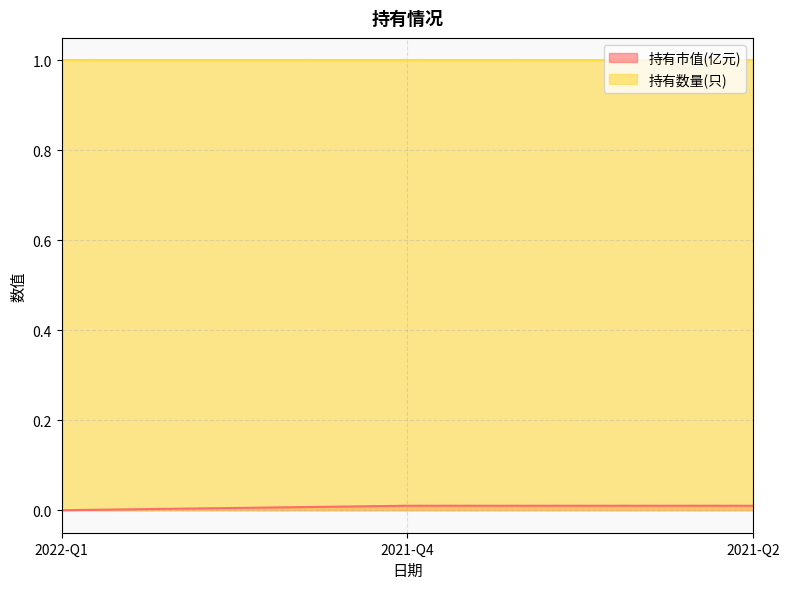

At which category does the chart reach its minimum across all series?

2022-Q1